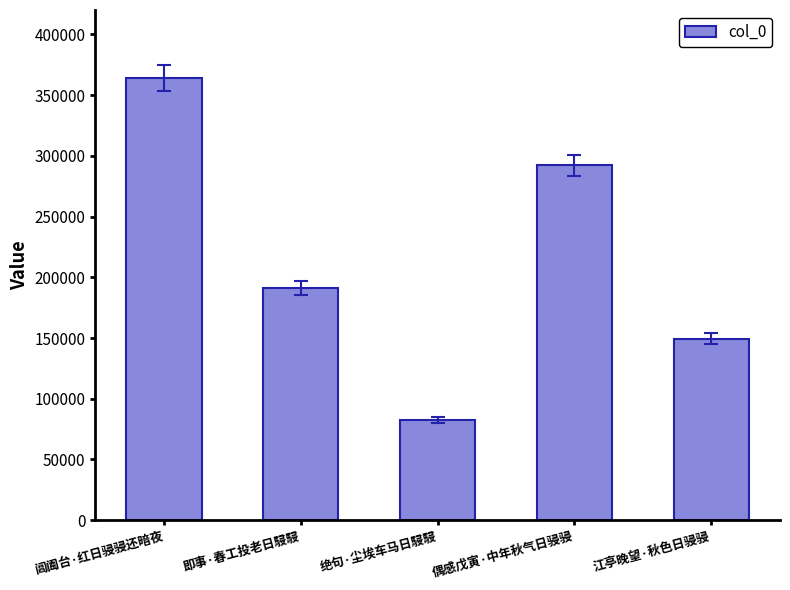

What is the average value?

215776